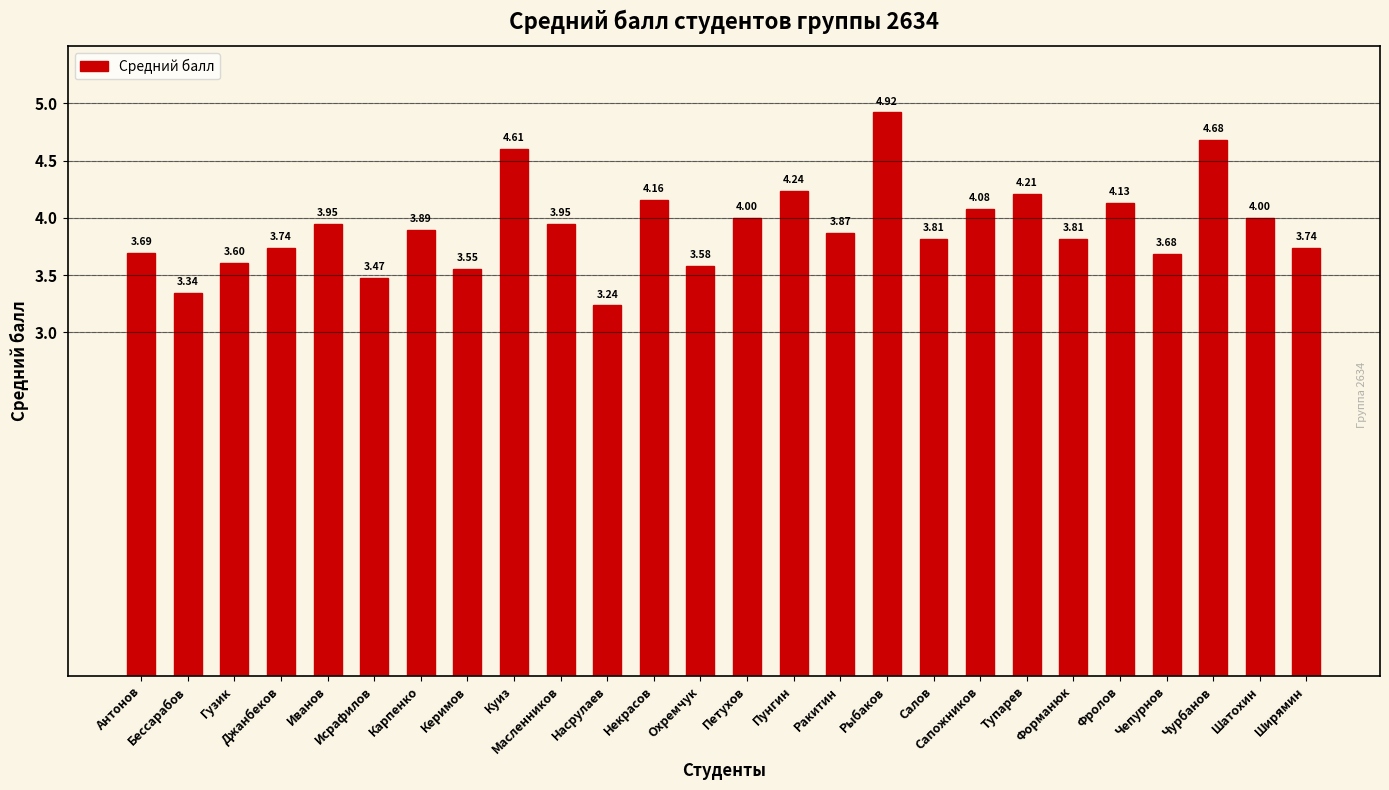

Approximately how many times larger is the value at Ширямин compared to Бессарабов?

1.1